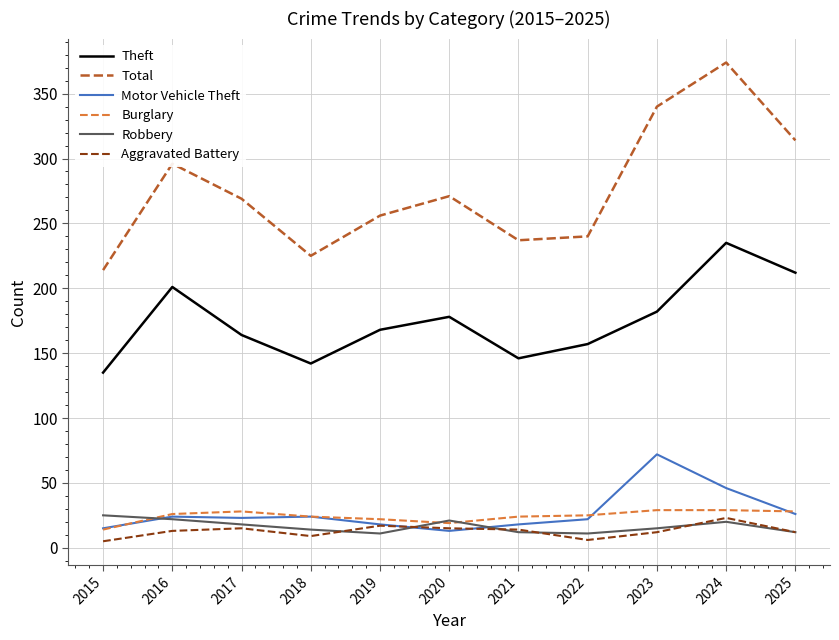

At which label is Motor Vehicle Theft closest to 42?

2024